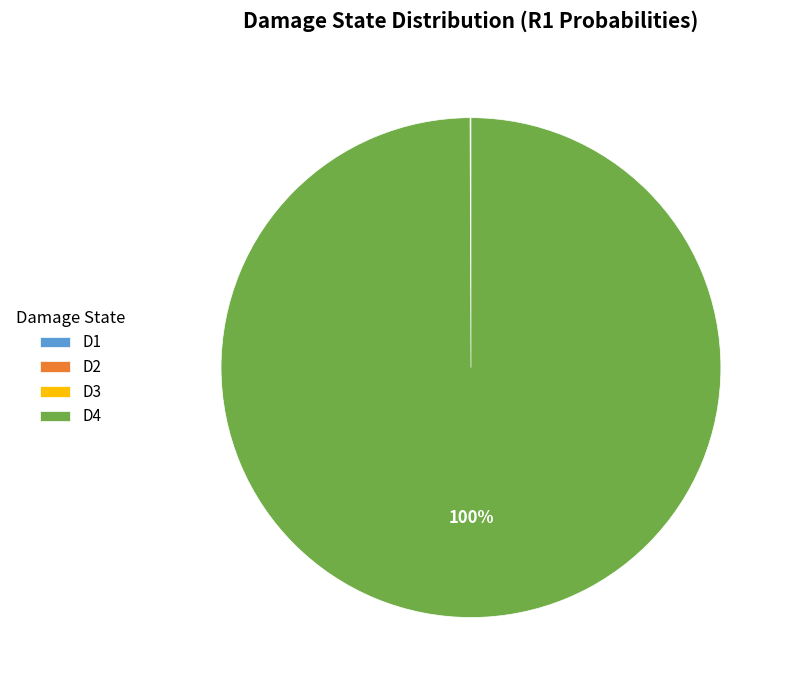

Which category has the biggest portion of the pie?

D4